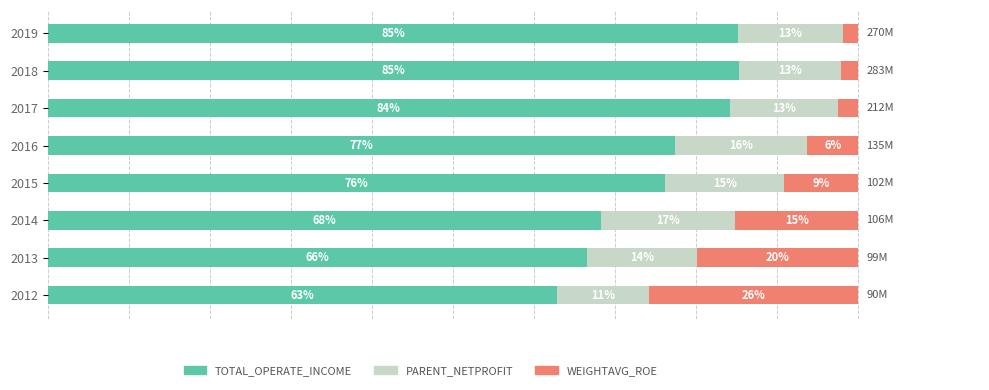

How many distinct data groups are displayed?

3